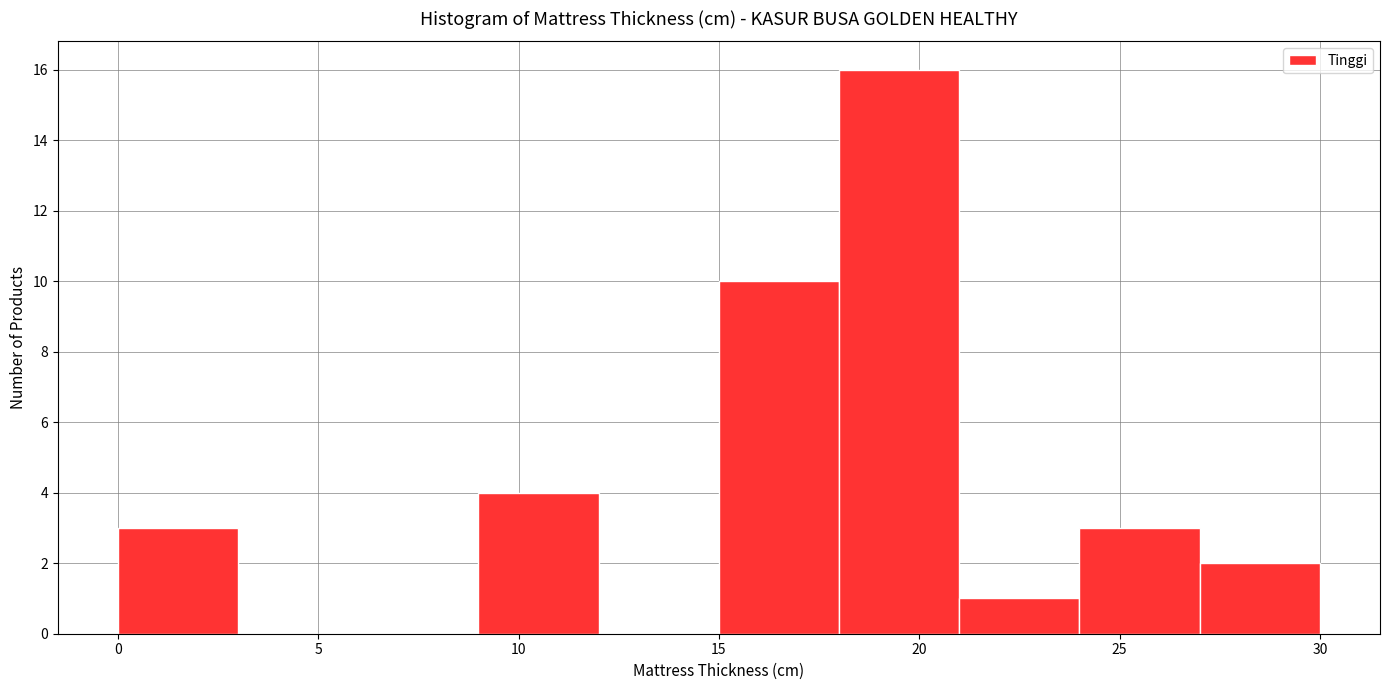

Reading left to right, list every bar in this chart as the range it spans on the x-axis followed by its height. The values are not printed on the chart, so give them approximately, as read against the axis.

0 to 3: 3
3 to 6: 0
6 to 9: 0
9 to 12: 4
12 to 15: 0
15 to 18: 10
18 to 21: 16
21 to 24: 1
24 to 27: 3
27 to 30: 2